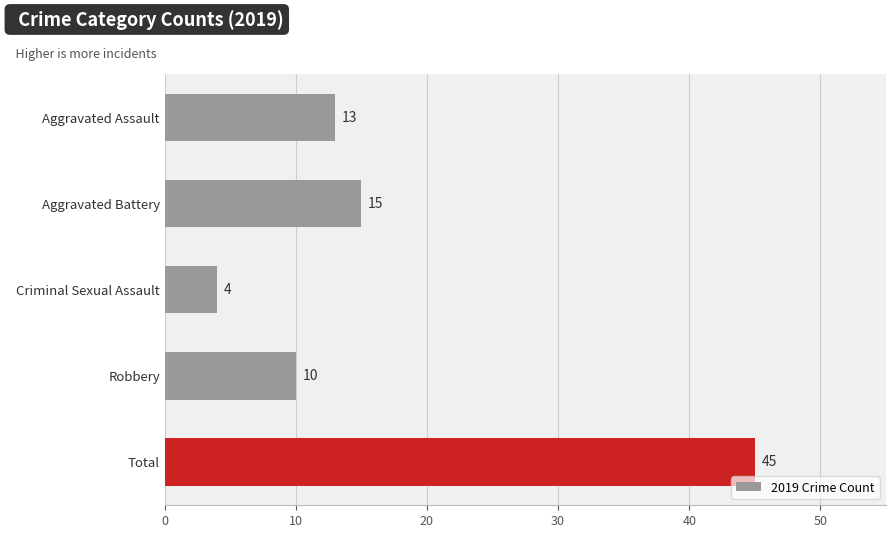

Are the bars grouped side by side (vs. stacked)?

No